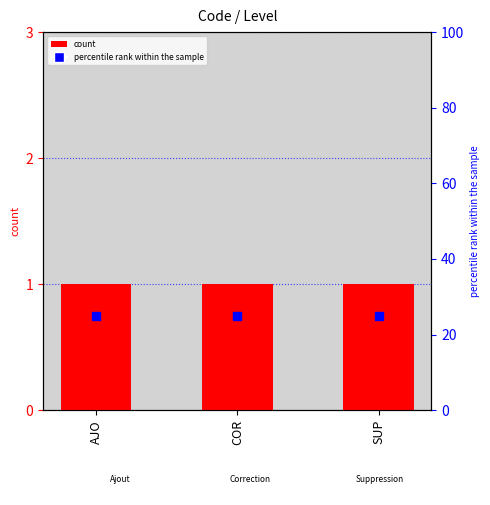

Which series has the largest Y range (max minus min)?

Level